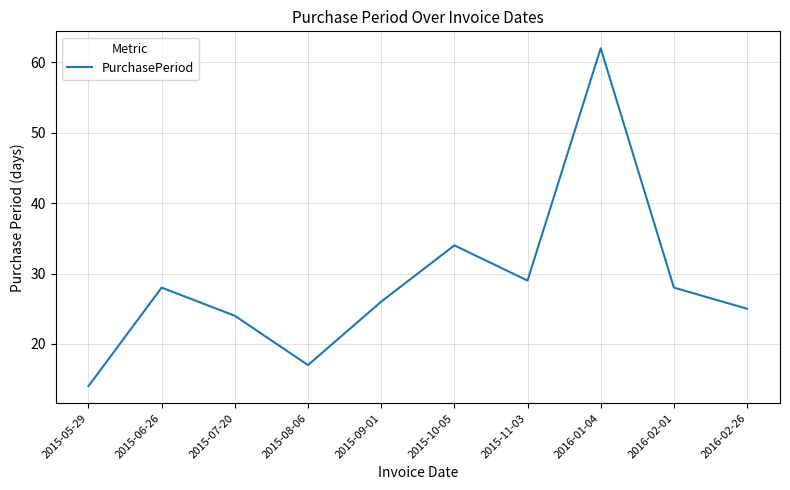

What is the ratio of the value at 2016-01-04 to the value at 2016-02-01?

2.2